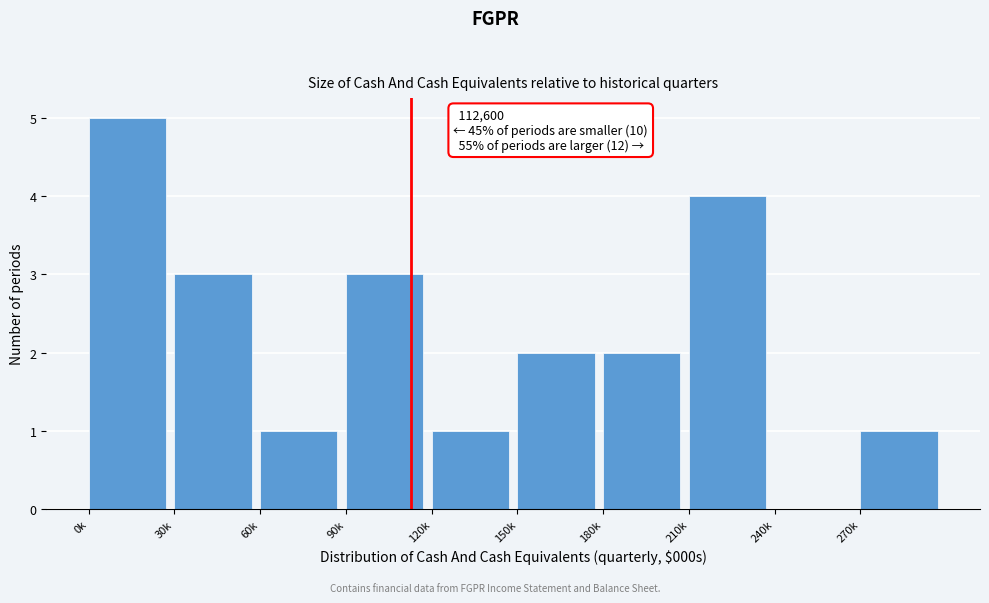

Reading left to right, list all the values displayed in this chart.

0k=5	30k=3	60k=1	90k=3	120k=1	150k=2	180k=2	210k=4	240k=0	270k=1